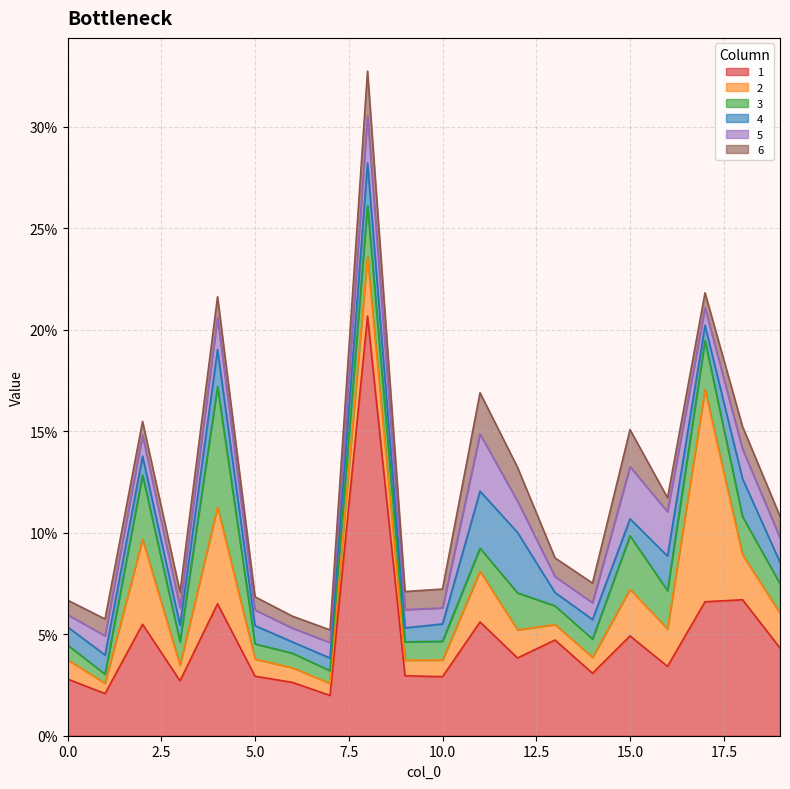

Does the chart have visible grid lines?

Yes